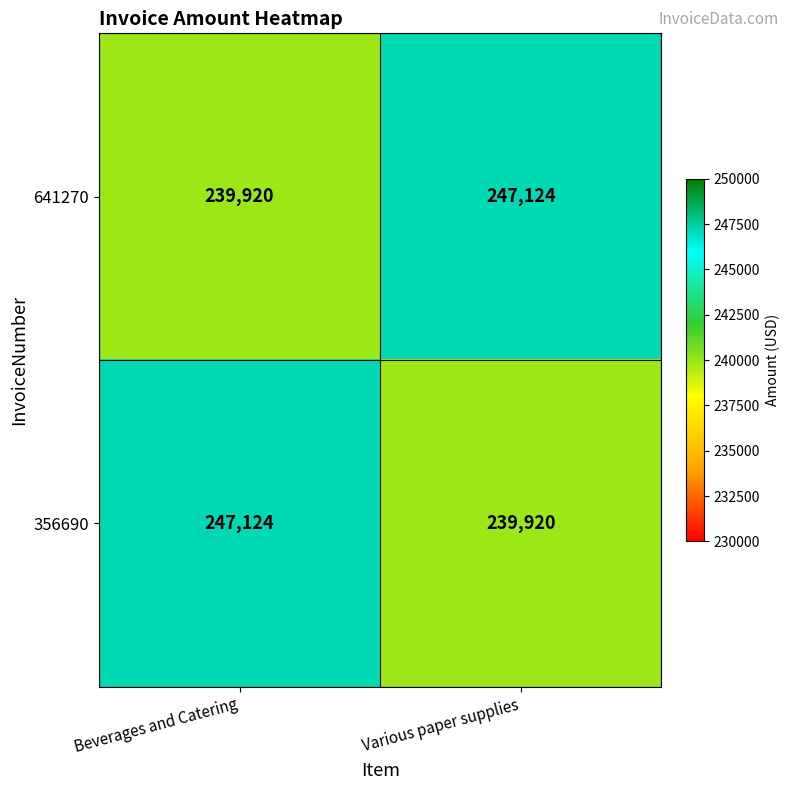

Reading left to right, transcribe all the data shown in this chart.

641270: 239920	247124
356690: 247124	239920